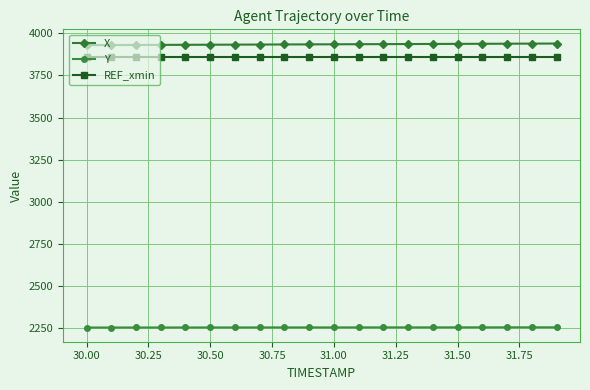

What is the minimum value shown in the chart?

2255.5